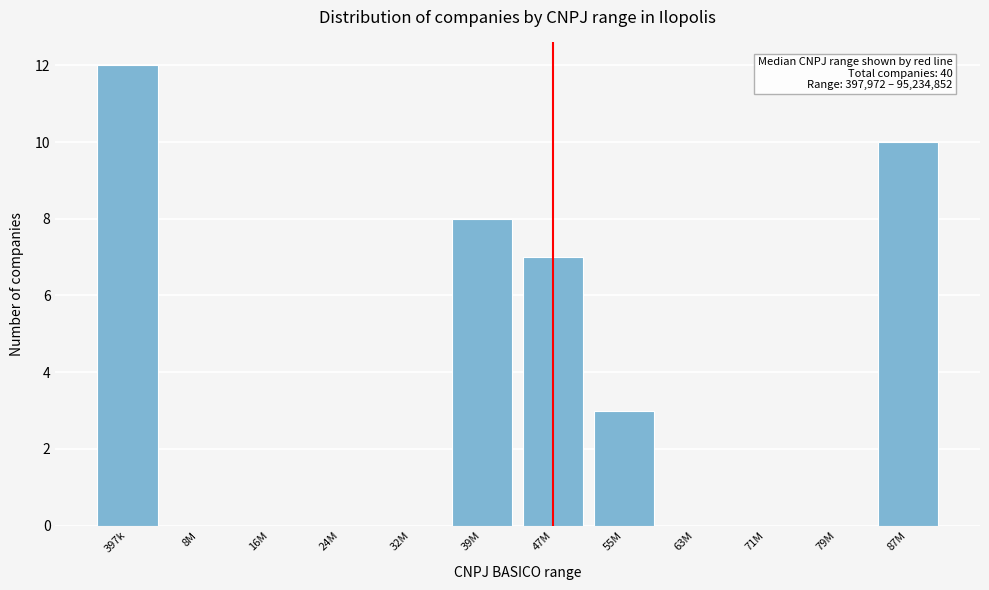

Reading left to right, transcribe all the data shown in this chart.

397k=12	8M=0	16M=0	24M=0	32M=0	39M=8	47M=7	55M=3	63M=0	71M=0	79M=0	87M=10